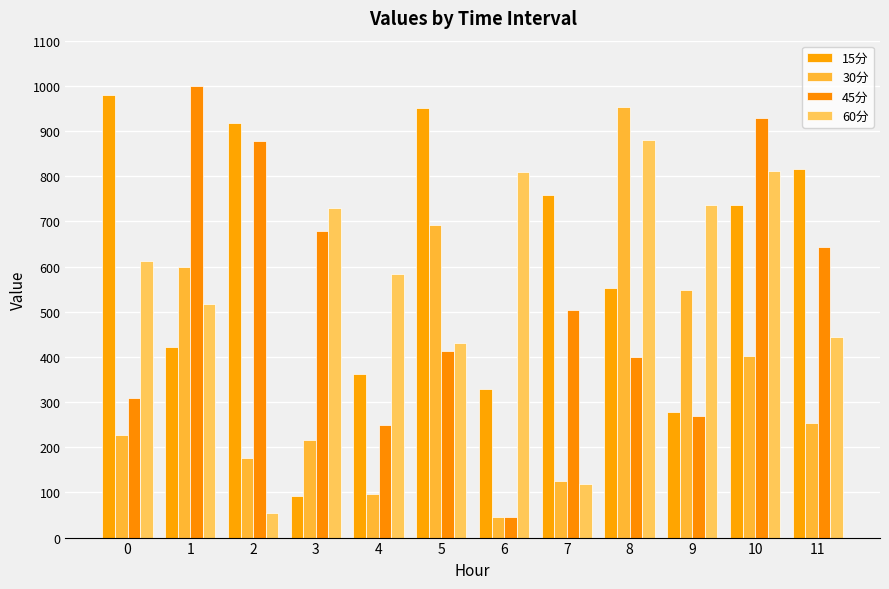

Between 5 and 2, which is larger?

5